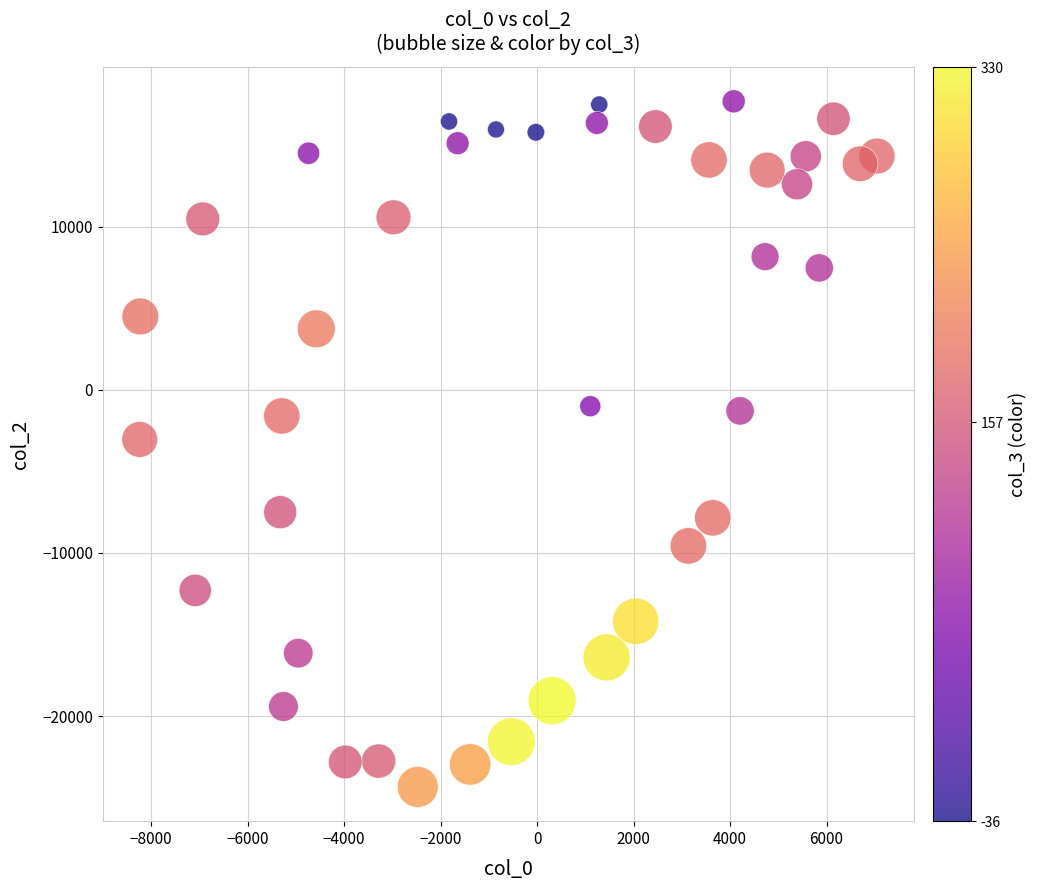

What is the range of Y values (max minus min)?

42020